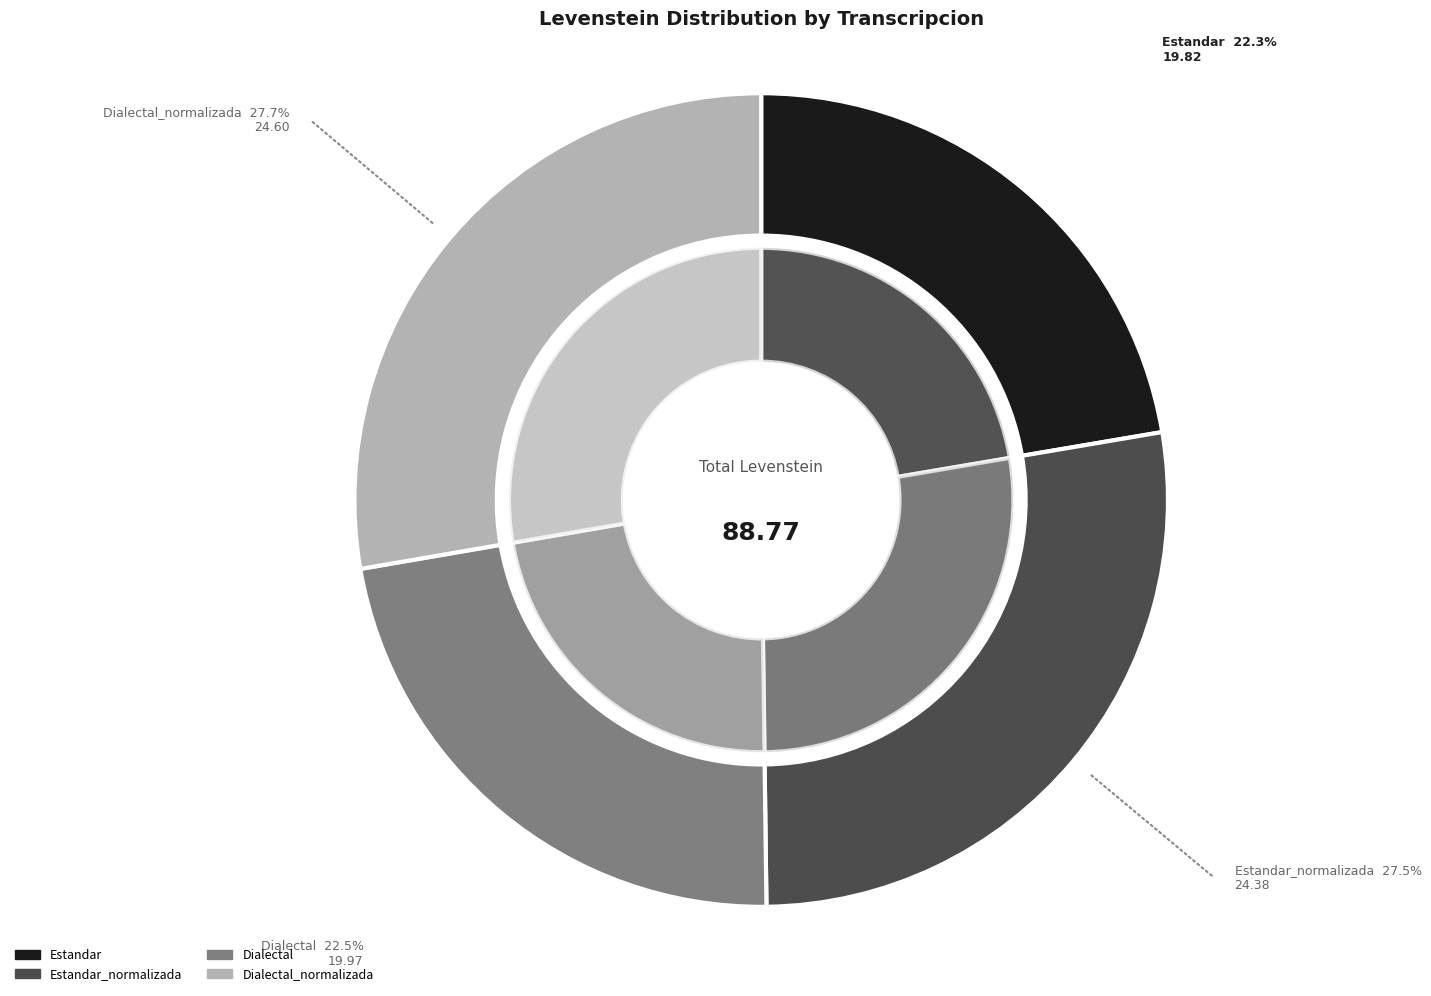

To the nearest percent, what portion does Estandar represent?

22%